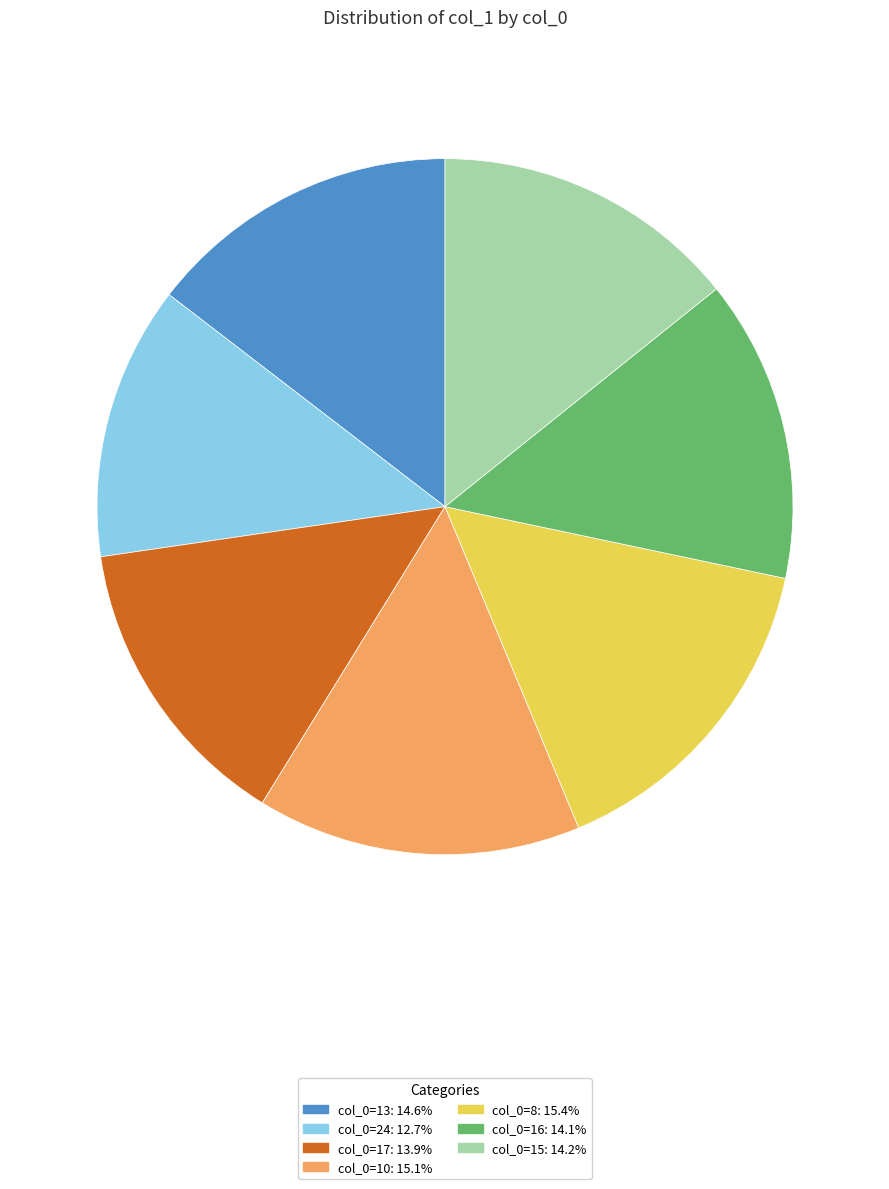

How many slices are in this pie chart?

7